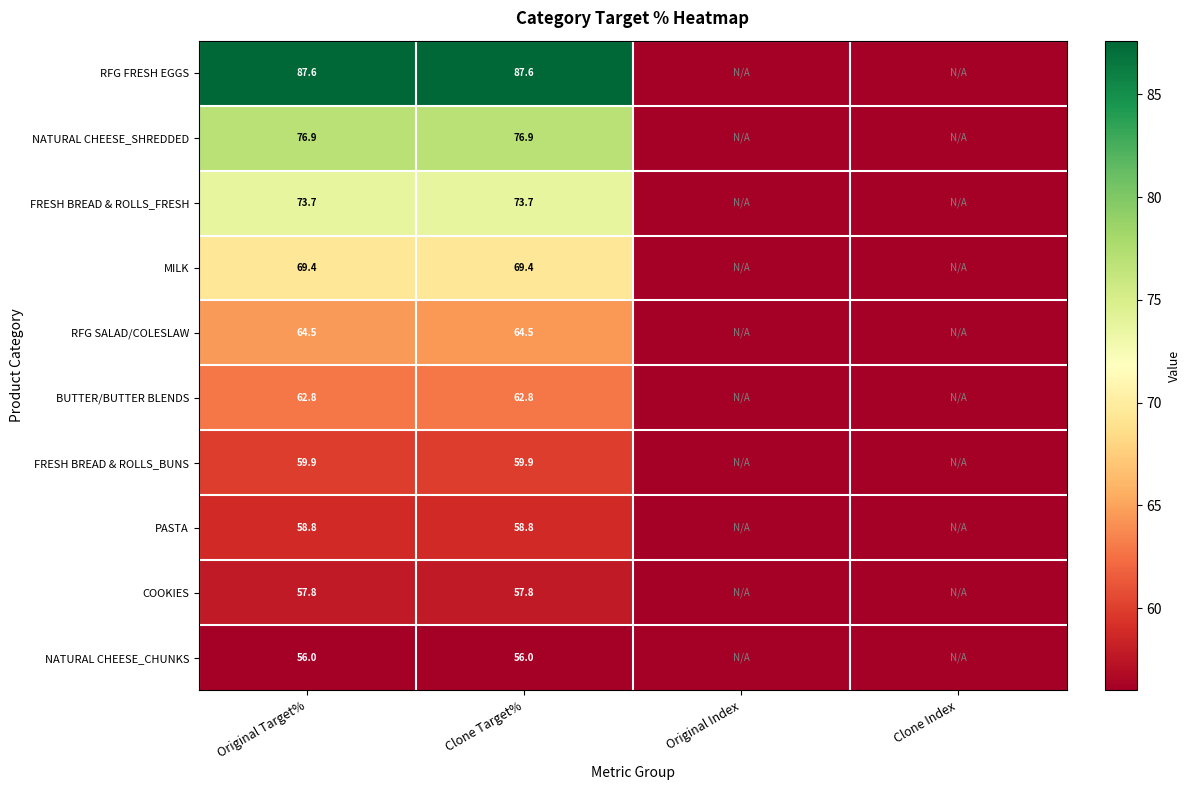

The value of PASTA at Clone Target% is 58.8. True or false?

True